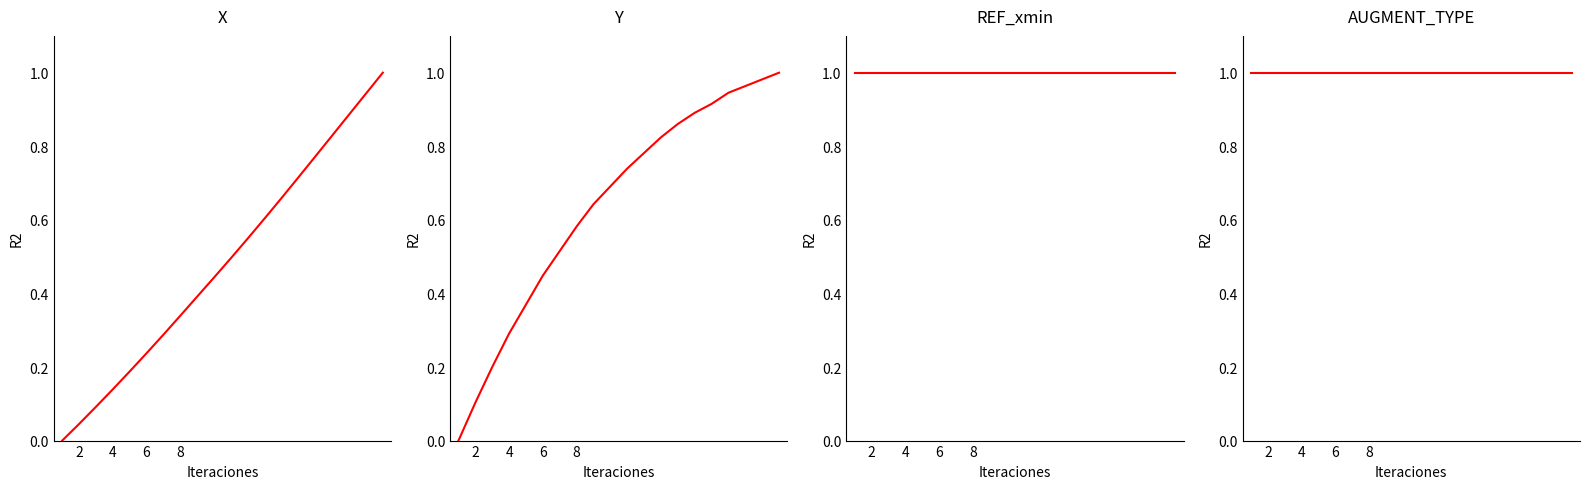

Is it true that REF_xmin equals 0.3 at 4?

False